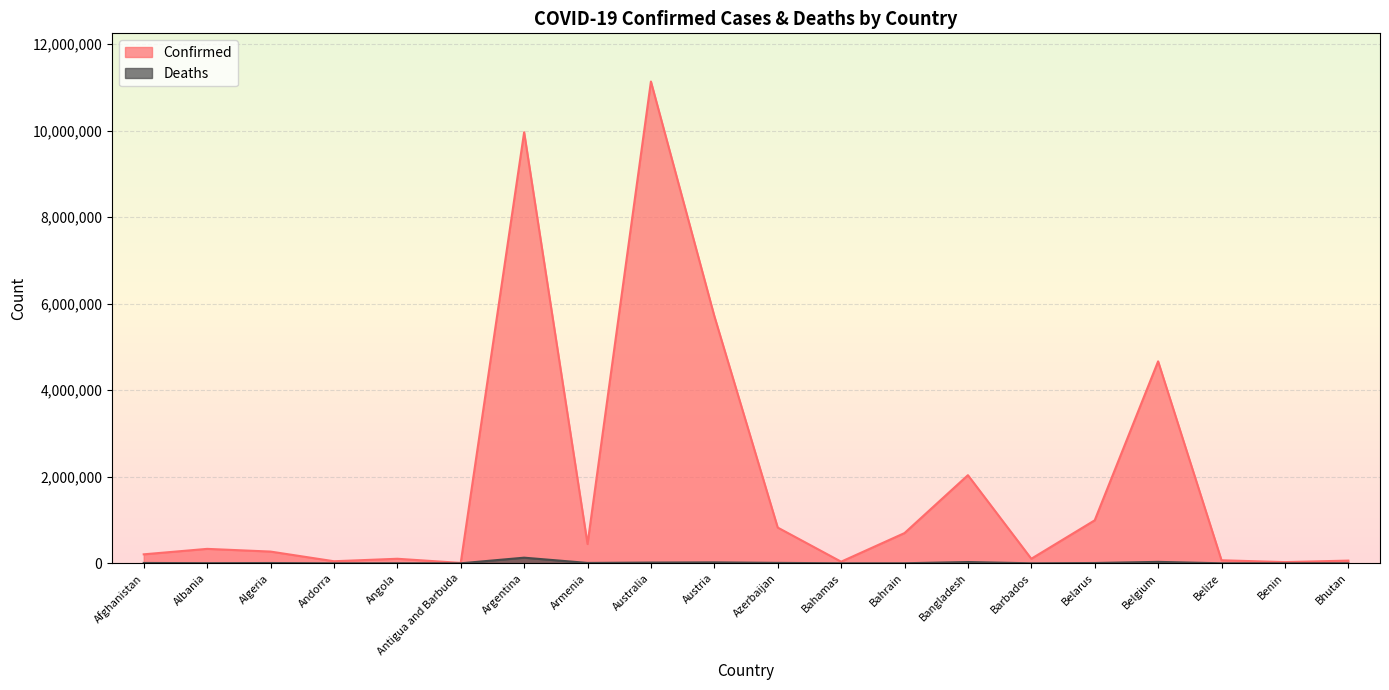

At which label is Deaths closest to 65096?

Belgium